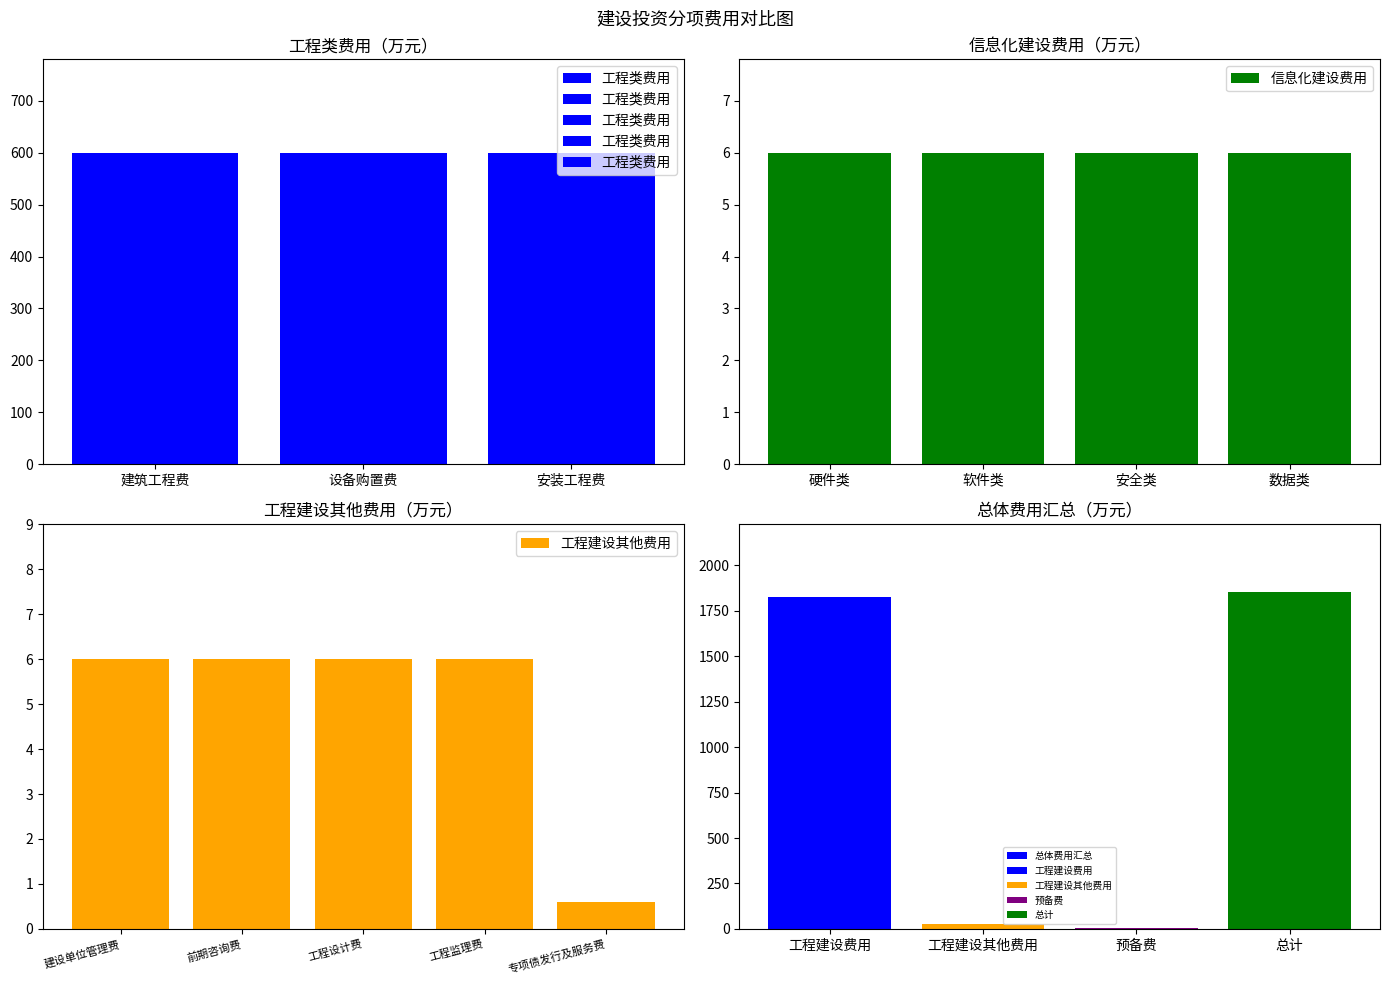

What is the change in value from 工程建设费用 to 工程监理费?

-1818.0